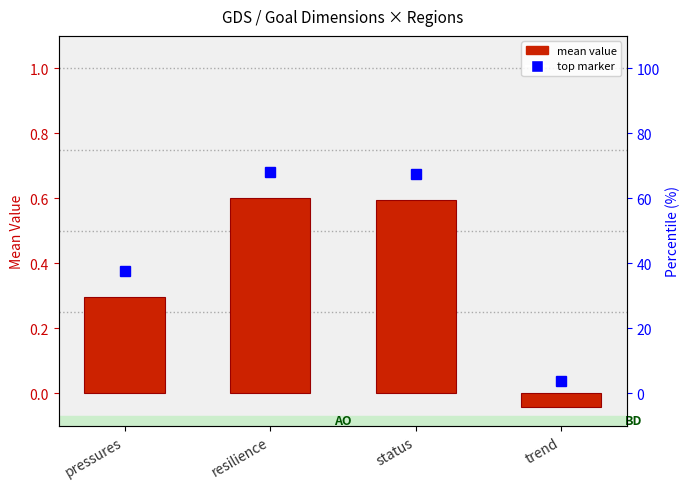

Count the number of categories in the chart.

4